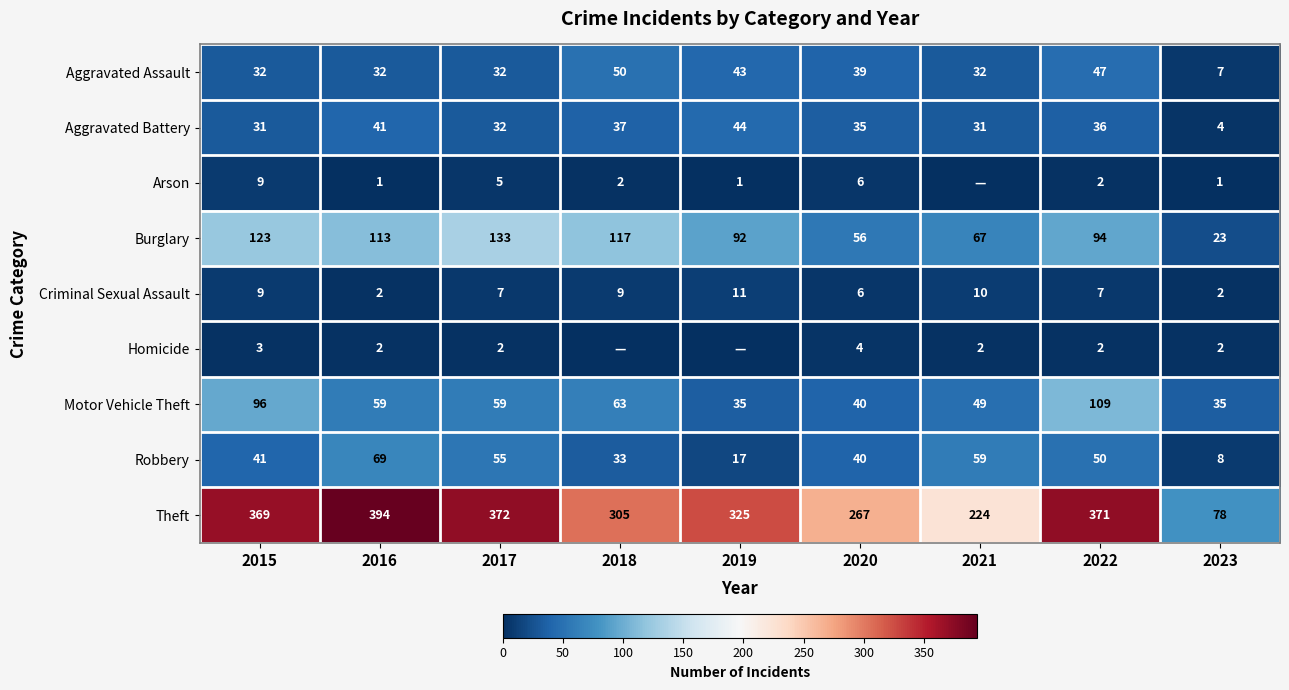

How many series are shown in this chart?

9